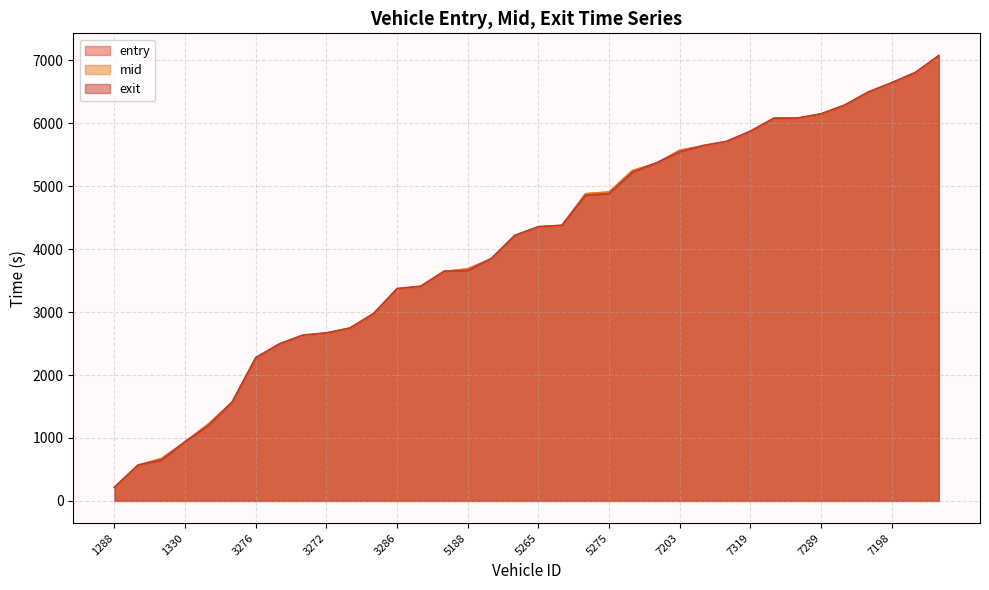

How many values in the exit series exceed 4357?

18